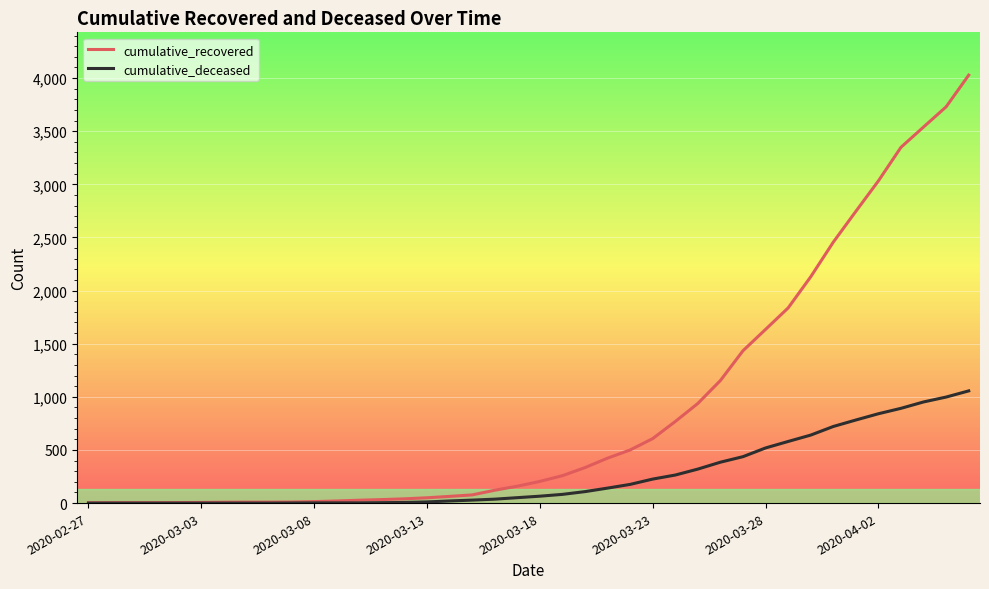

Rank the series by their average value, from lowest to highest.

cumulative_deceased, cumulative_recovered